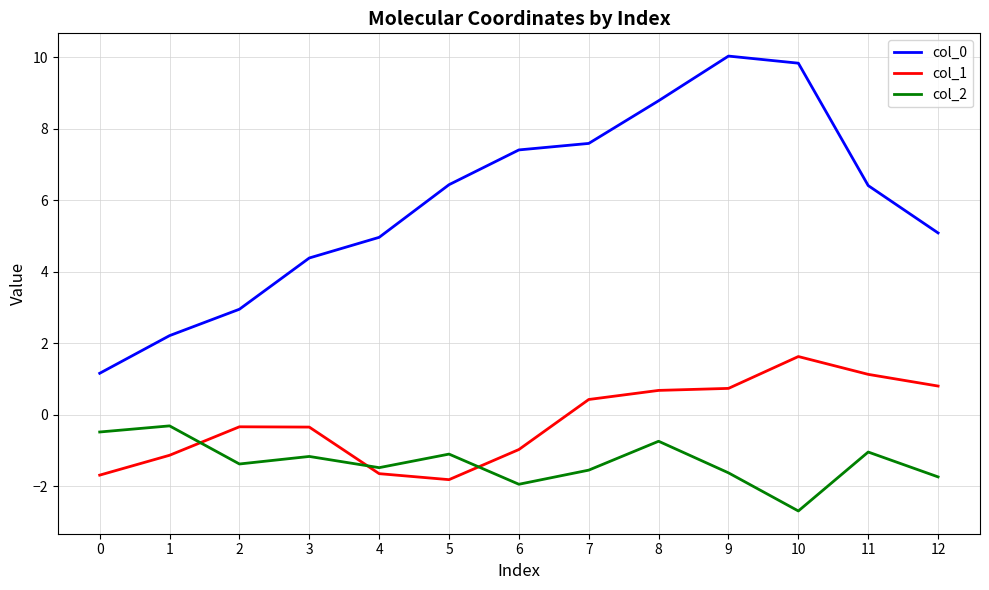

Between 0 and 3, which series saw the biggest shift?

col_0